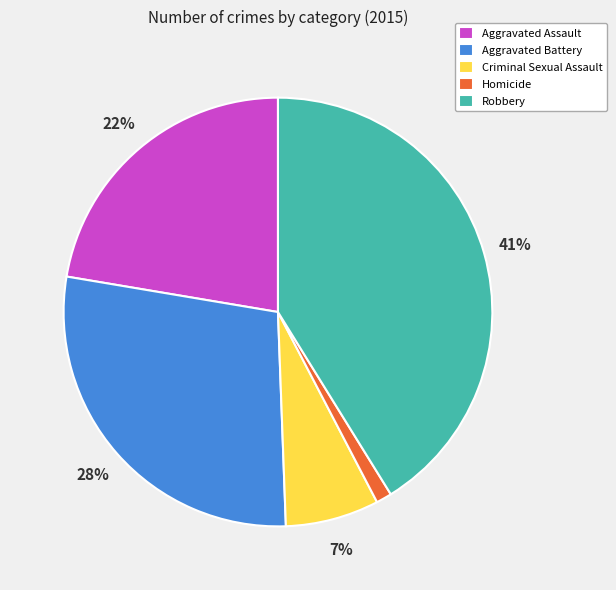

What percentage is the Criminal Sexual Assault slice, to the nearest percent?

7%